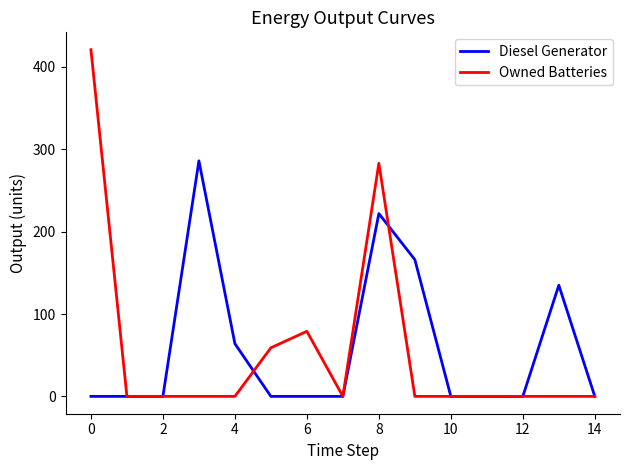

What is the difference between the second highest and second lowest values in the Diesel Generator series?

222